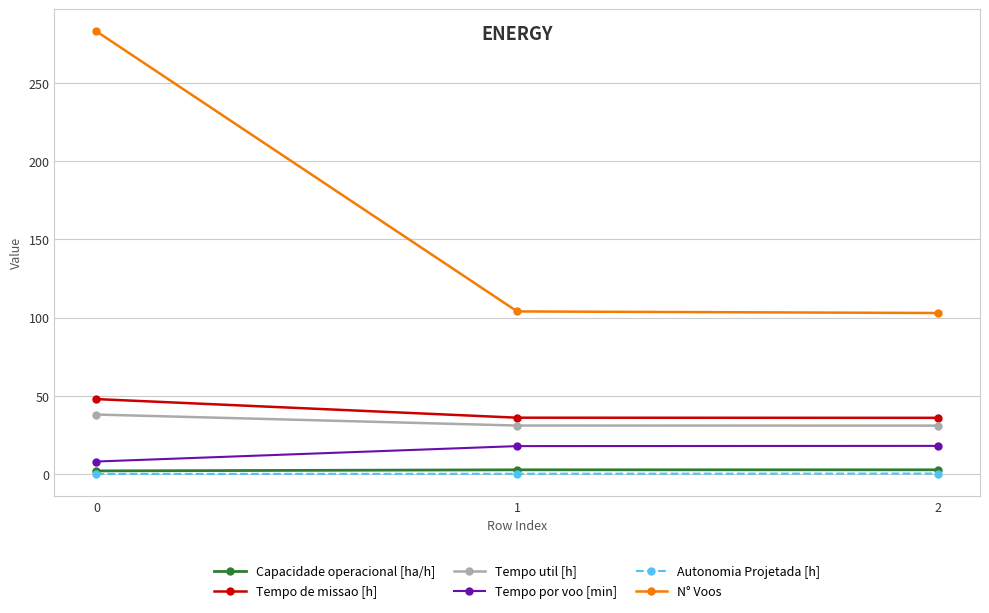

Does the chart have visible grid lines?

Yes